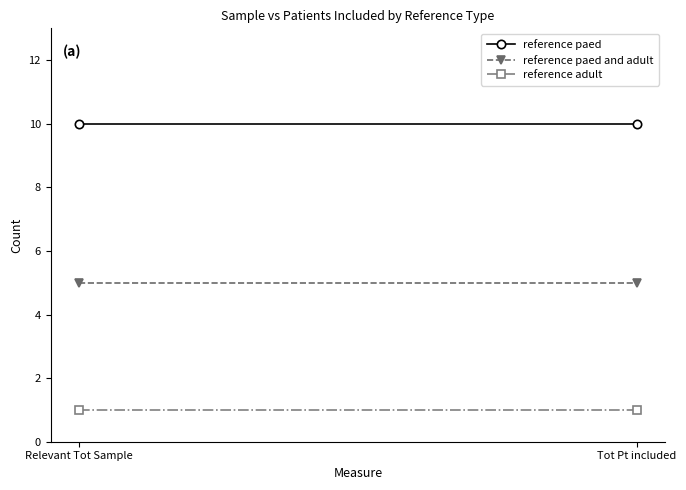

What is the label of the 1st point from the right?

Tot Pt included